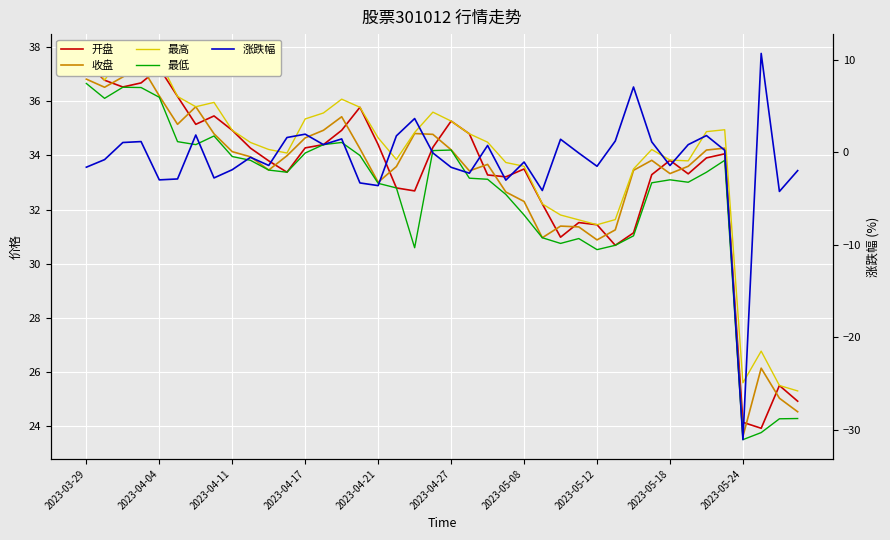

How many categories are shown in the chart?

40